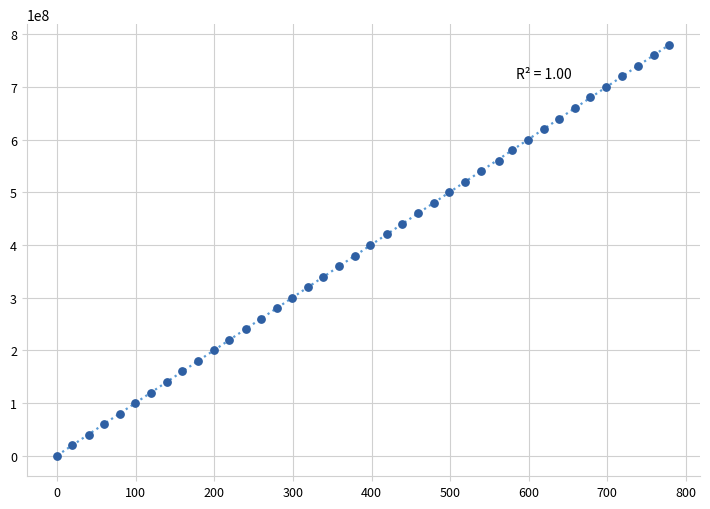

What is the range of X values (max minus min)?

779